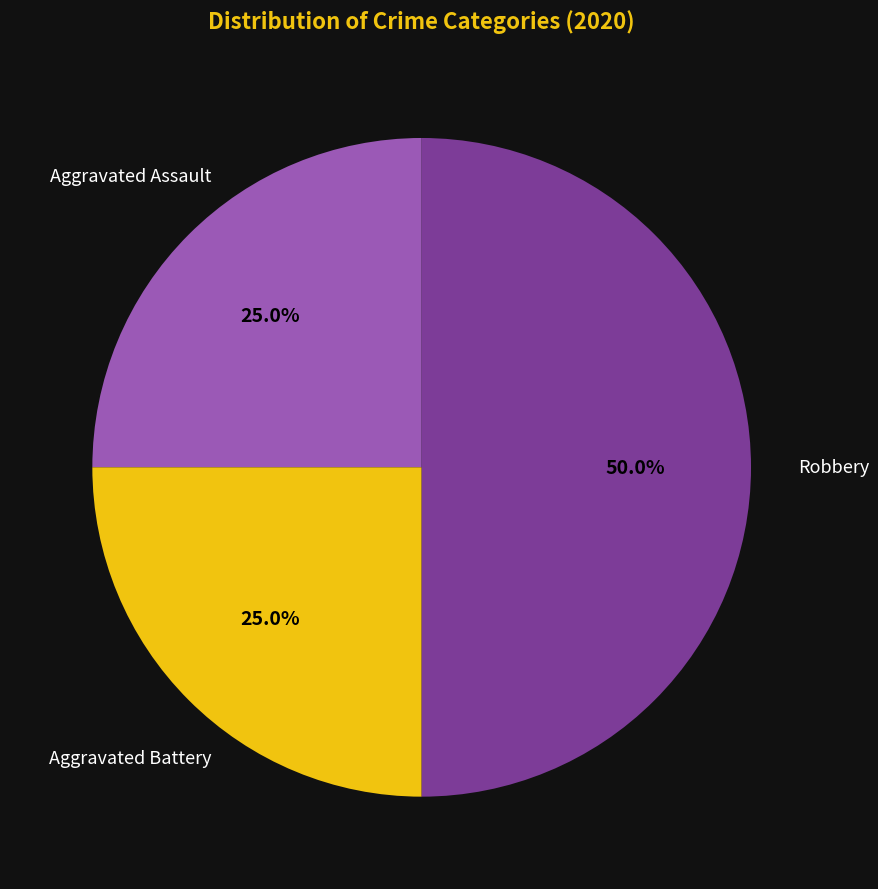

The Robbery slice represents 50% of the pie. True or false?

True